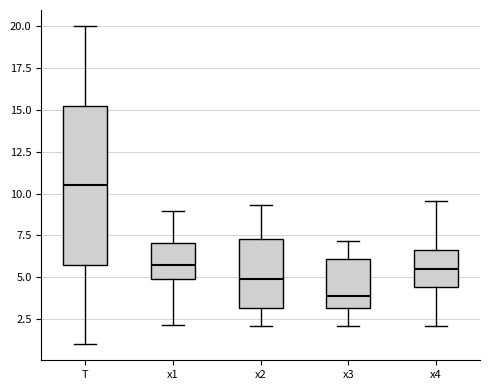

Reading left to right, transcribe this box plot: for each box, give where its median line is, the range the box spans, and where its two whiskers end, as read against the y-axis. The values are not printed on the chart, so give them approximately, as read against the axis.

T: median 10.5, box 6.0 to 15.5, whiskers 1.0 to 20.0
x1: median 5.5, box 5.0 to 7.0, whiskers 2.0 to 9.0
x2: median 5.0, box 3.0 to 7.5, whiskers 2.0 to 9.5
x3: median 4.0, box 3.0 to 6.0, whiskers 2.0 to 7.0
x4: median 5.5, box 4.5 to 6.5, whiskers 2.0 to 9.5